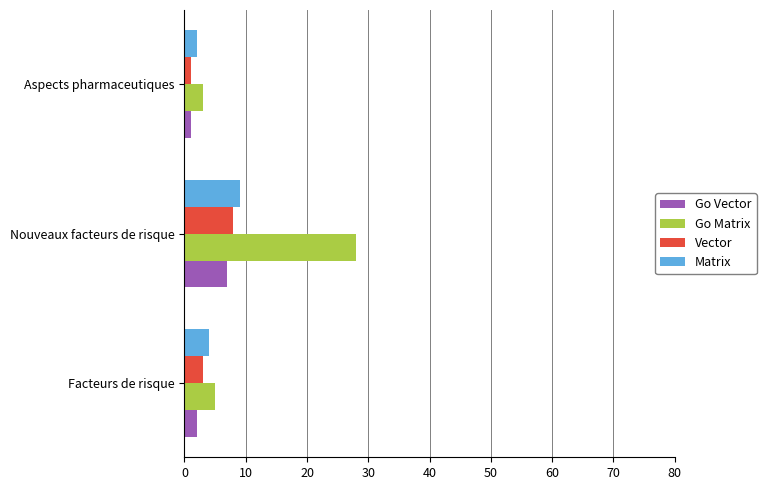

What is the sum of all Vector values?

12